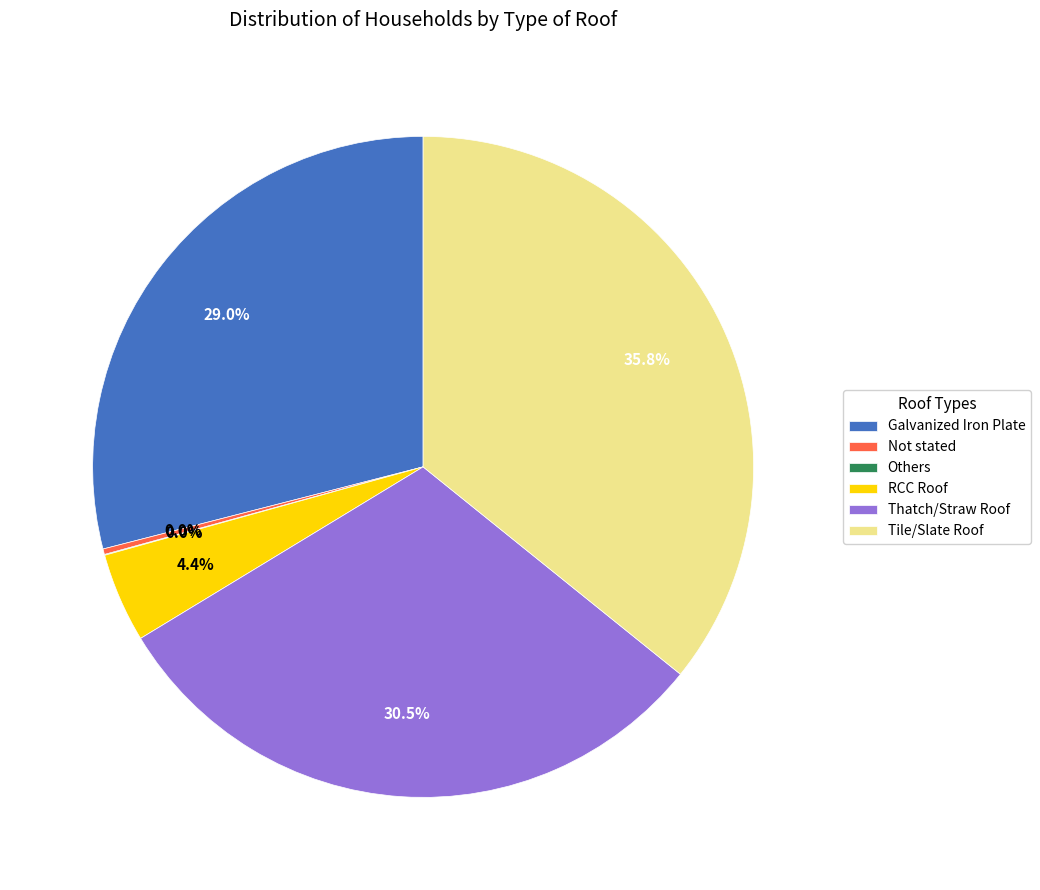

To the nearest percent, what percentage of the pie is Tile/Slate Roof?

36%